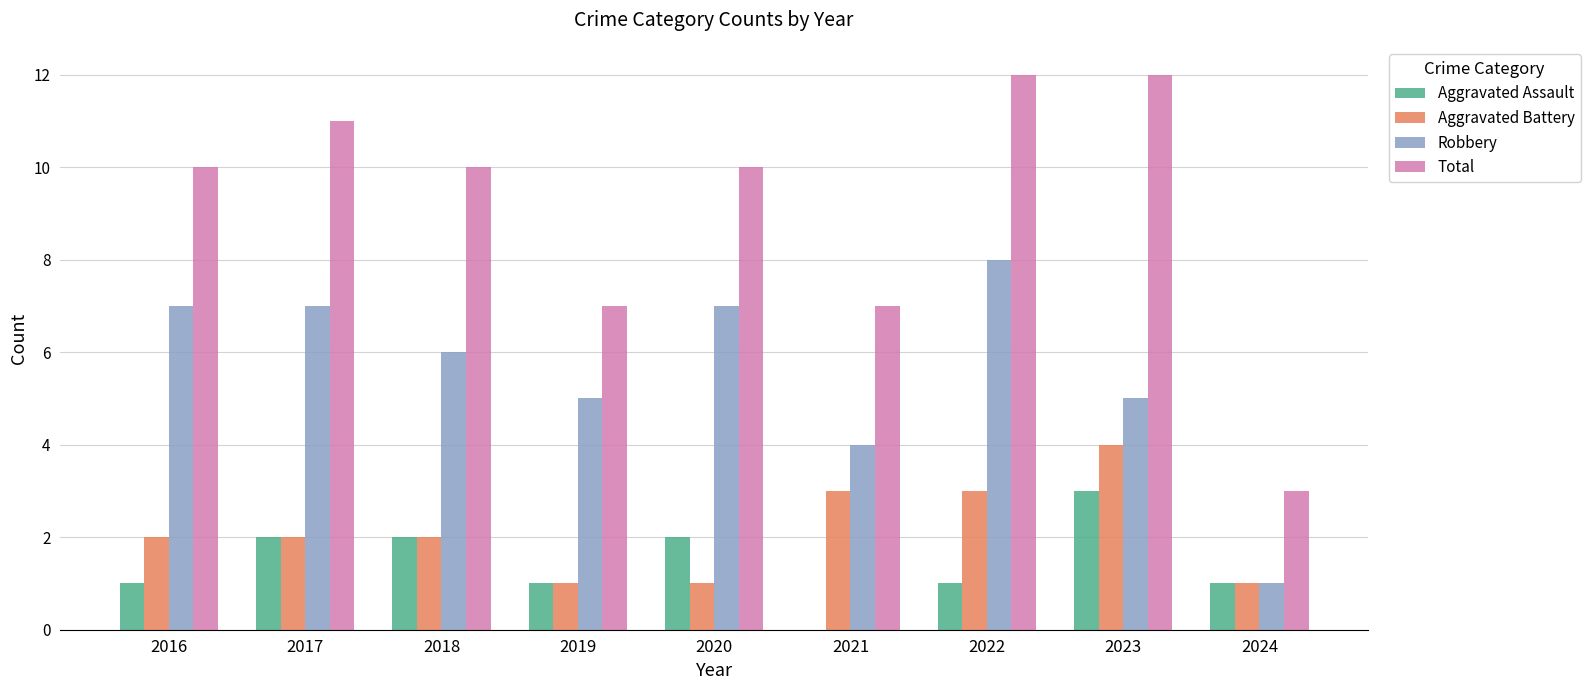

Reading left to right, what are all the values shown in this chart?

Aggravated Assault: 1	2	2	1	2	0	1	3	1
Aggravated Battery: 2	2	2	1	1	3	3	4	1
Robbery: 7	7	6	5	7	4	8	5	1
Total: 10	11	10	7	10	7	12	12	3